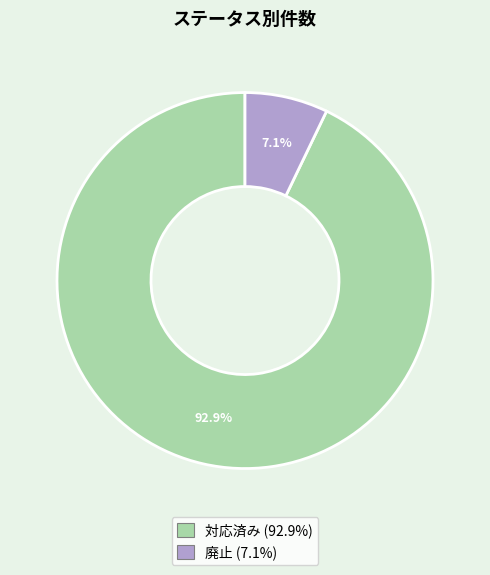

Which has a higher value, 対応済み or 廃止?

対応済み